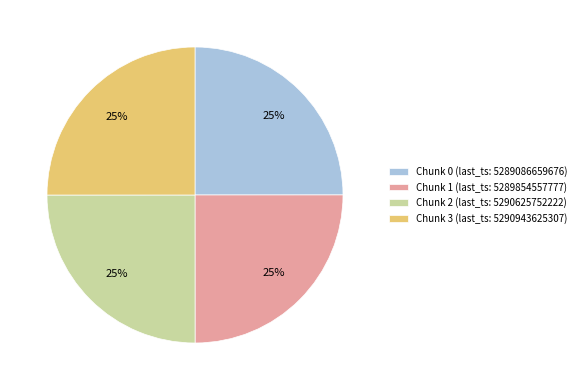

Does any single category account for the majority?

No